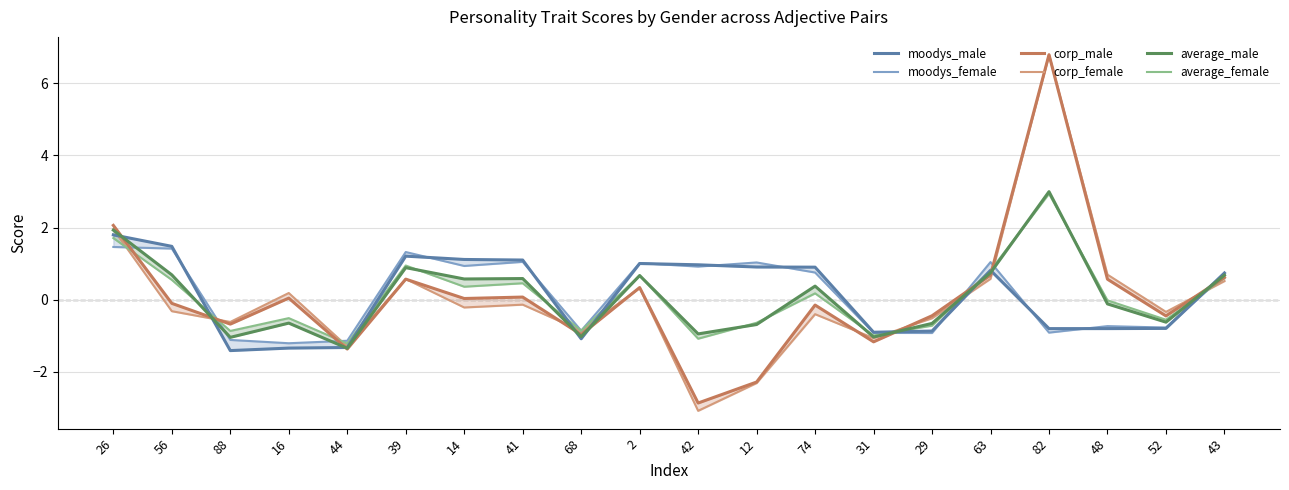

What position from the left is 29?

15